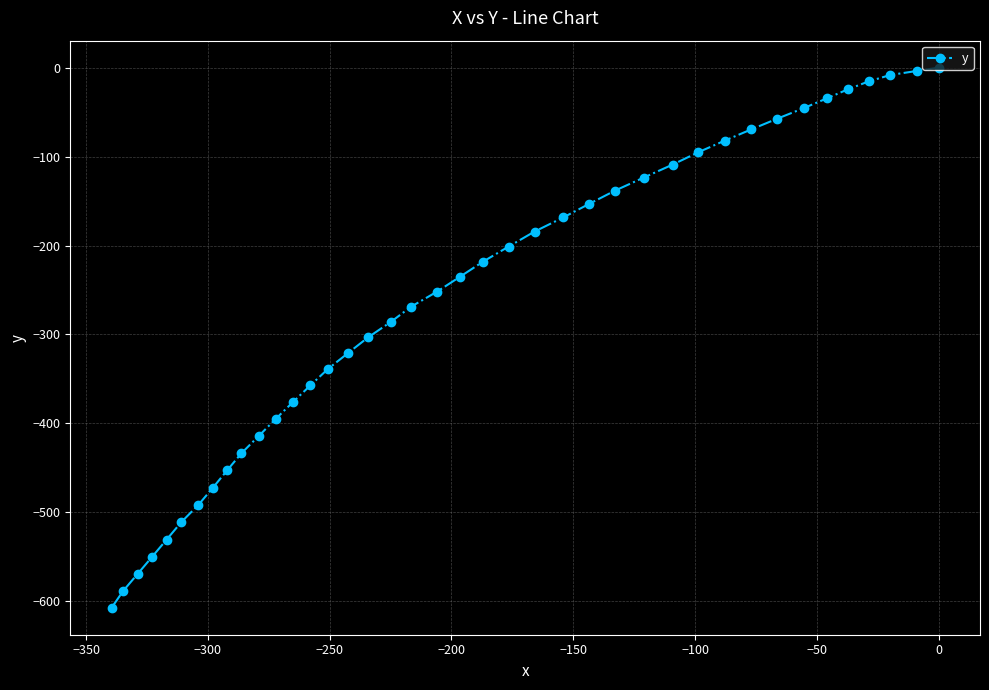

Count the number of values greater than -235.

19